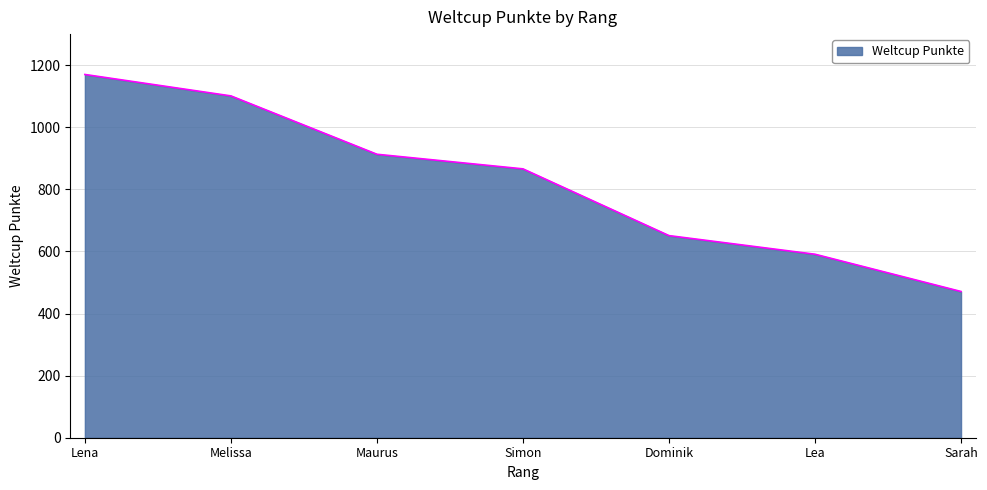

What is the sum of the values at Sarah and Melissa?

1572